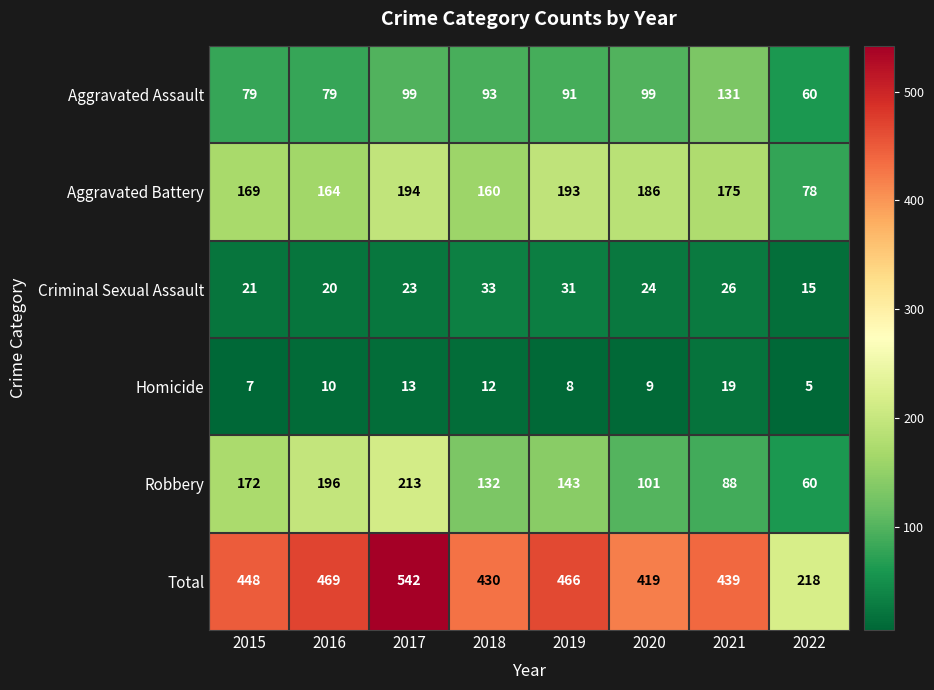

At how many categories does at least one series exceed 193?

8